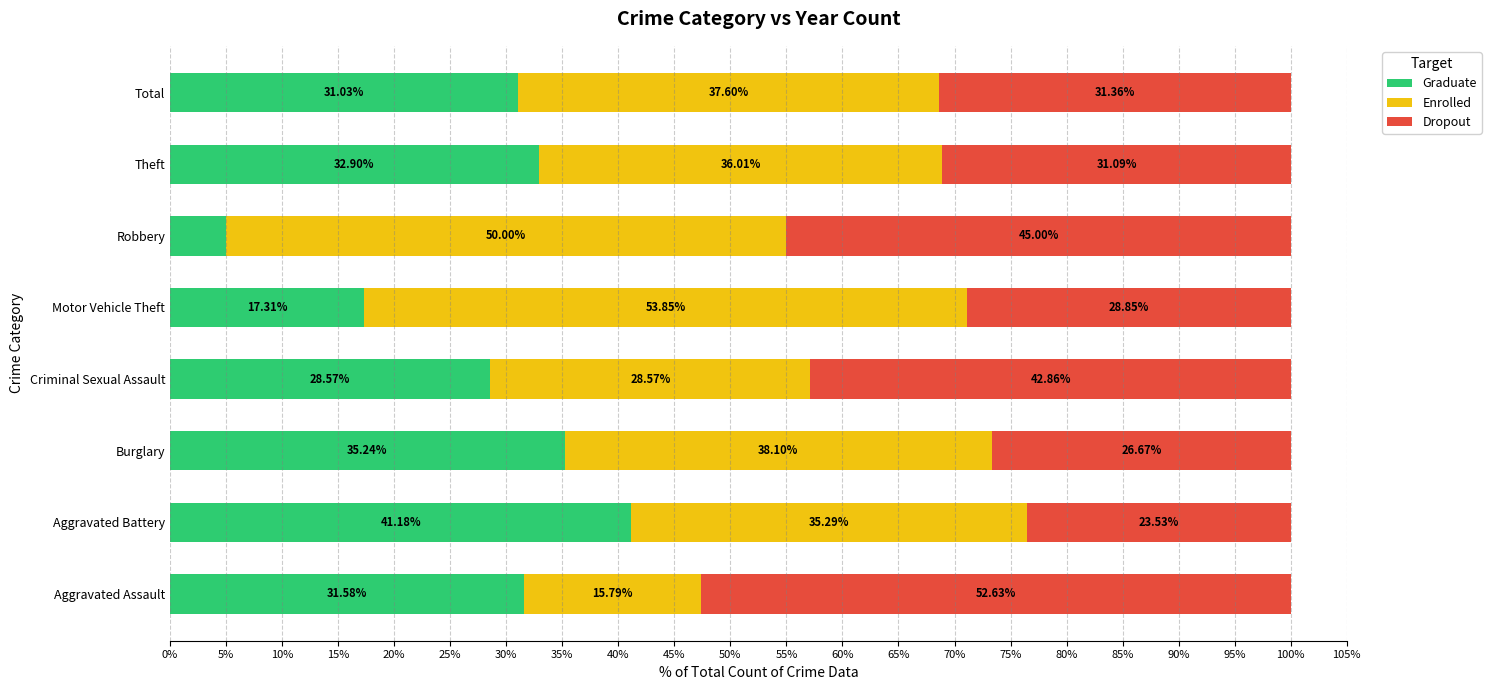

What is the difference between the maximum and minimum values in the Graduate series?

36.2